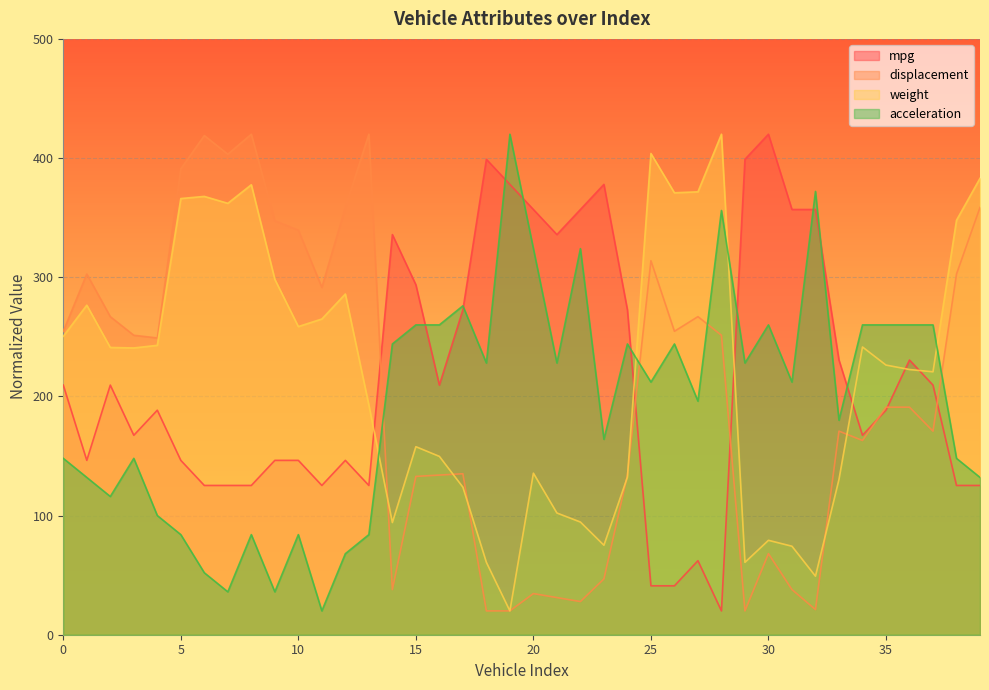

What is the difference between the highest and lowest values at 15?

160.8